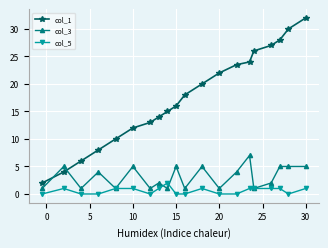

Which series has the largest range (max minus min)?

col_1